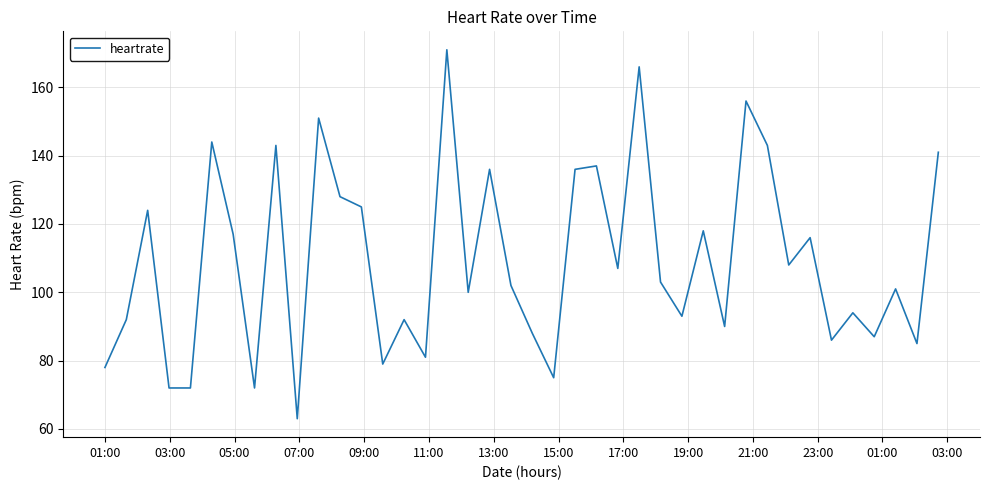

How many distinct data groups are displayed?

1